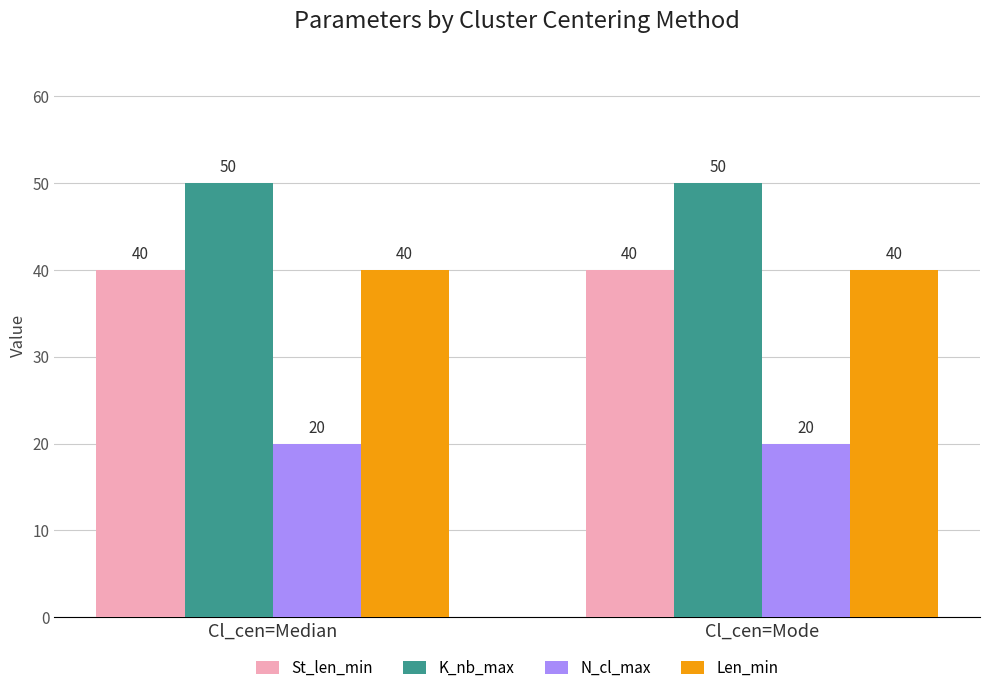

Does the chart contain stacked bars?

No